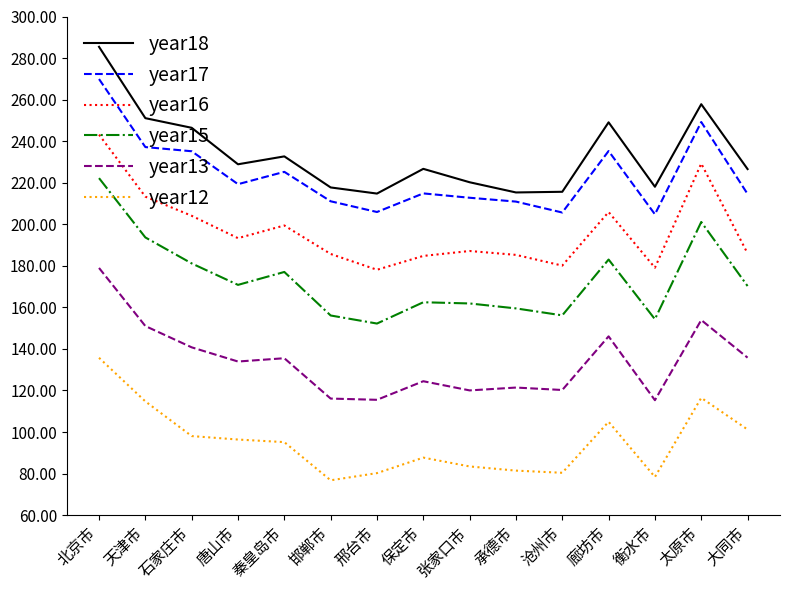

What position from the right is 邯郸市?

10